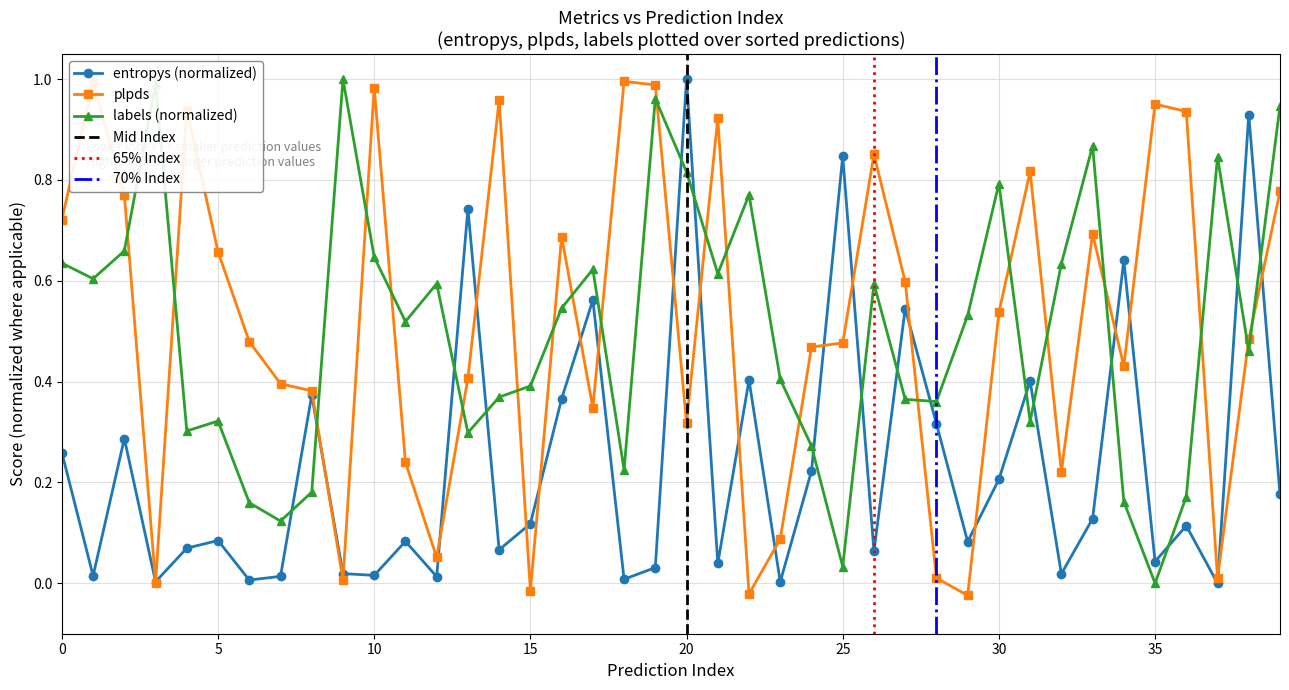

What is the label of the 29th point from the right?

11